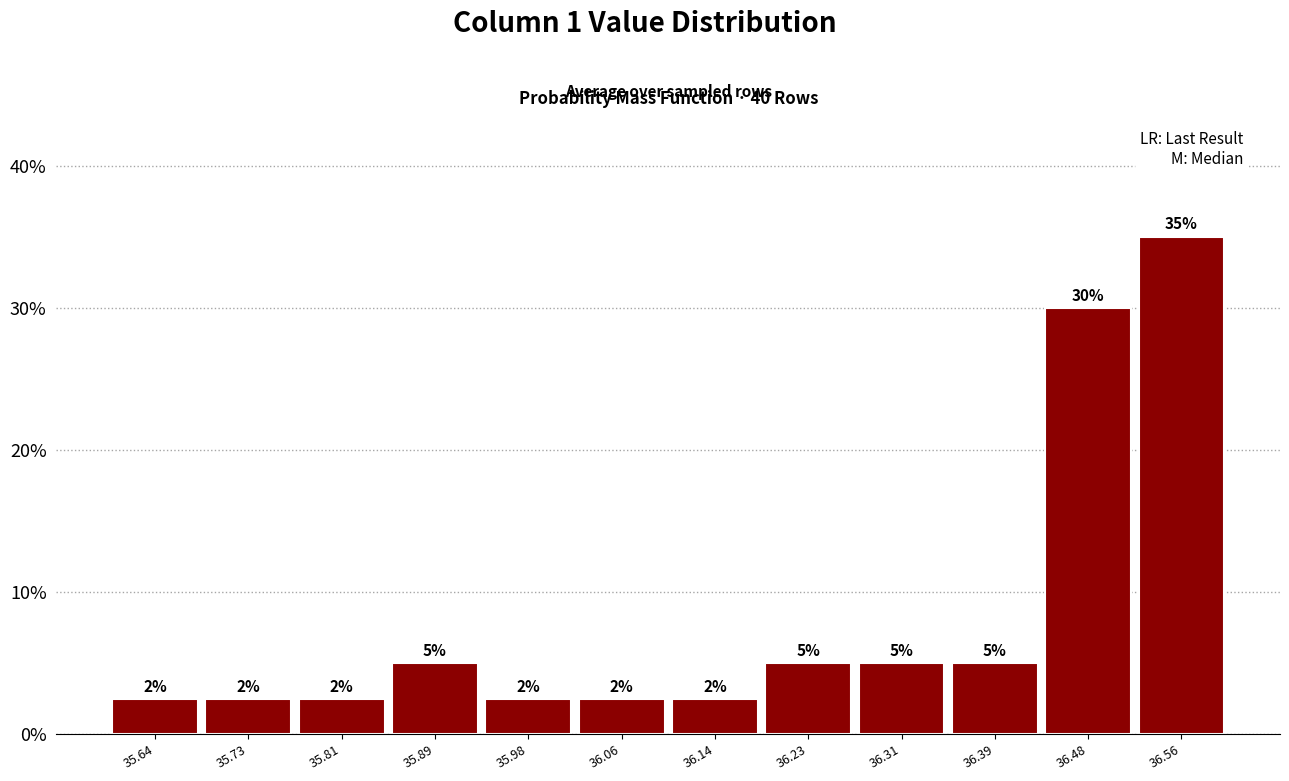

Over which range of the x-axis is the bar tallest?

36.52 to 36.60